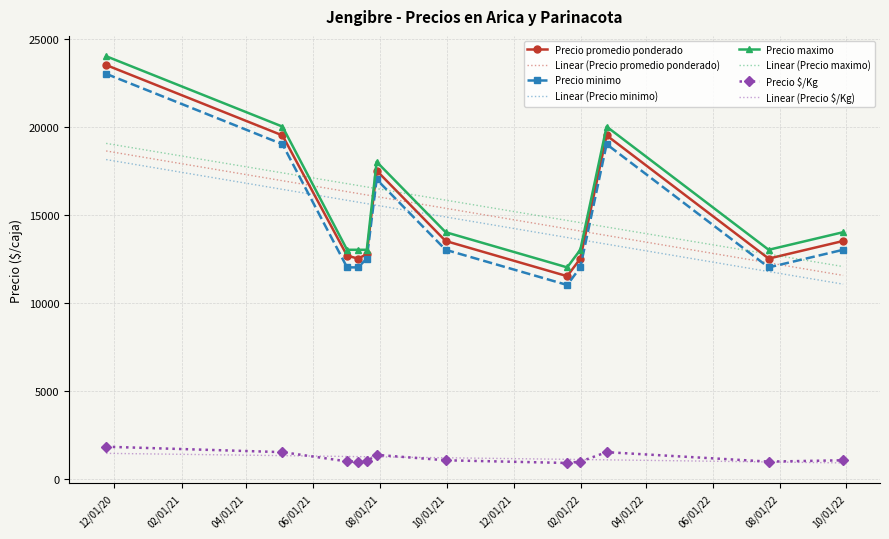

What are all the series names shown in the legend?

Precio promedio ponderado, Precio minimo, Precio maximo, Precio $/Kg